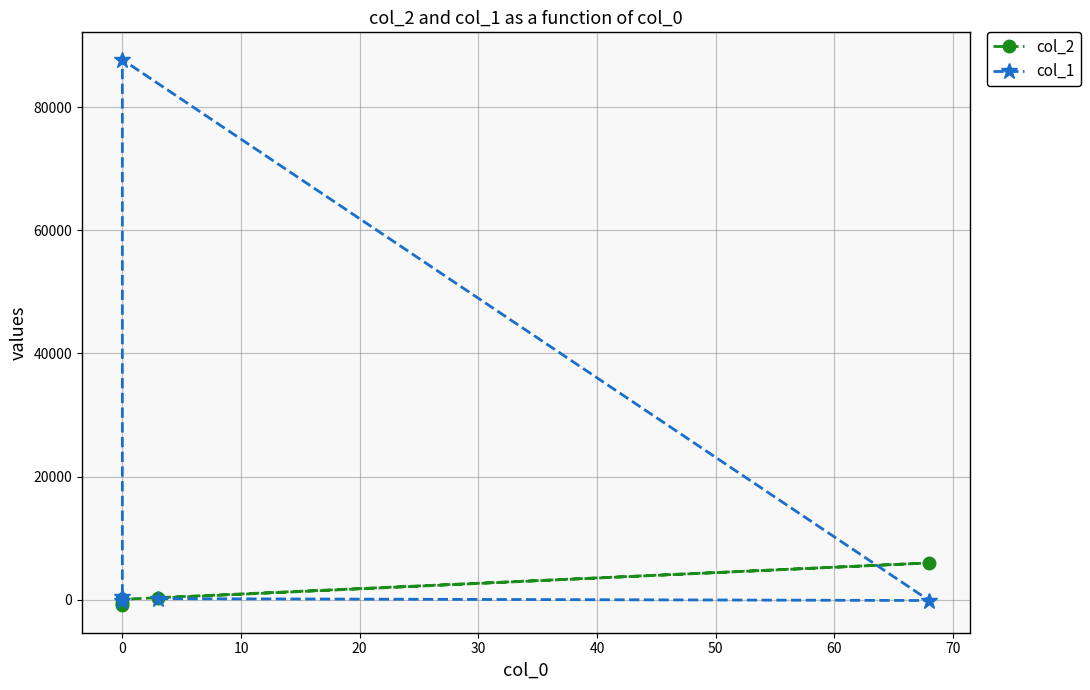

How many values in col_2 are above zero?

3